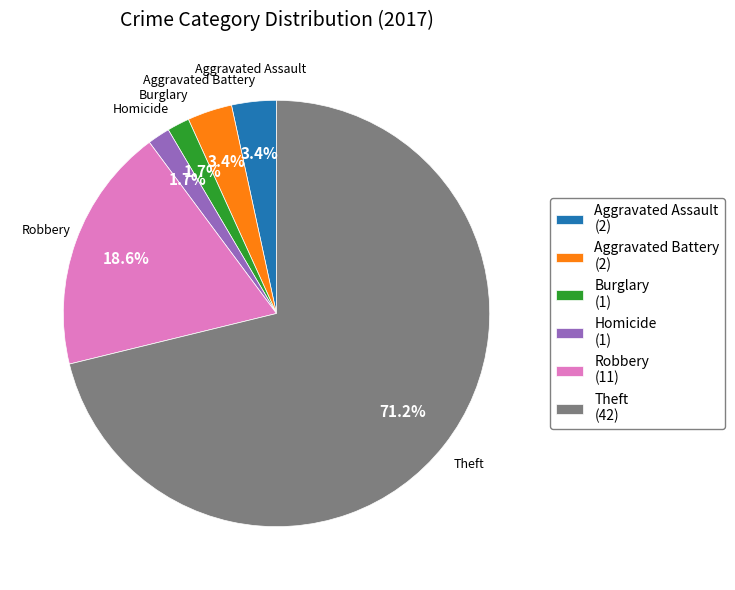

How many slices are in this pie chart?

6